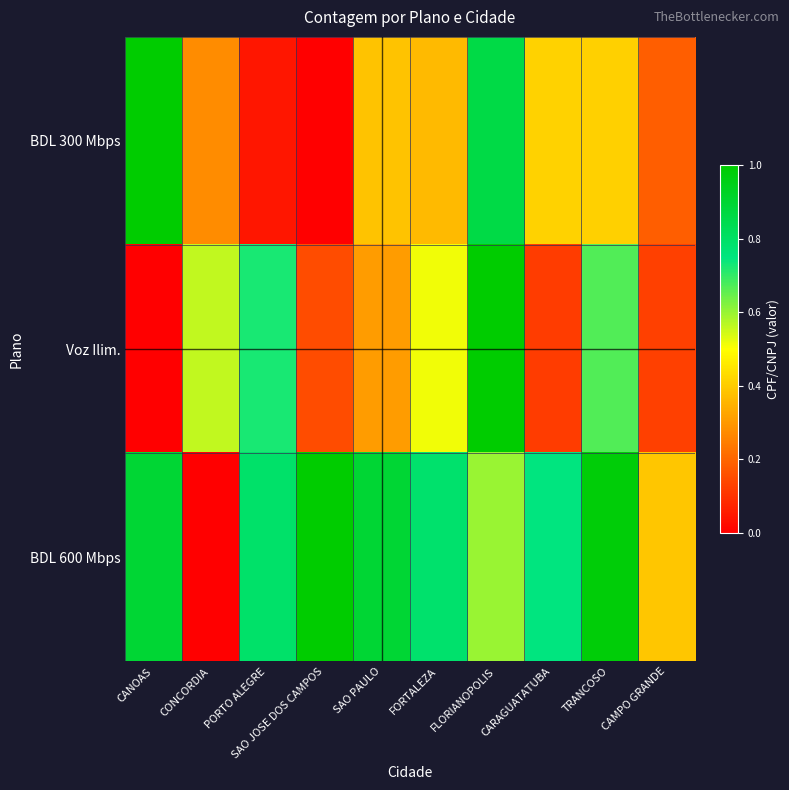

Reading left to right, extract all data points from this chart.

BDL 300 Mbps: CANOAS=1.0	CONCORDIA=0.3	PORTO ALEGRE=0.0	SAO JOSE DOS CAMPOS=0.0	SAO PAULO=0.4	FORTALEZA=0.4	FLORIANOPOLIS=0.9	CARAGUATATUBA=0.4	TRANCOSO=0.4	CAMPO GRANDE=0.2
Voz Ilim.: CANOAS=0.0	CONCORDIA=0.6	PORTO ALEGRE=0.7	SAO JOSE DOS CAMPOS=0.2	SAO PAULO=0.3	FORTALEZA=0.5	FLORIANOPOLIS=1.0	CARAGUATATUBA=0.1	TRANCOSO=0.7	CAMPO GRANDE=0.1
BDL 600 Mbps: CANOAS=0.9	CONCORDIA=0.0	PORTO ALEGRE=0.8	SAO JOSE DOS CAMPOS=1.0	SAO PAULO=0.9	FORTALEZA=0.8	FLORIANOPOLIS=0.6	CARAGUATATUBA=0.7	TRANCOSO=1.0	CAMPO GRANDE=0.4